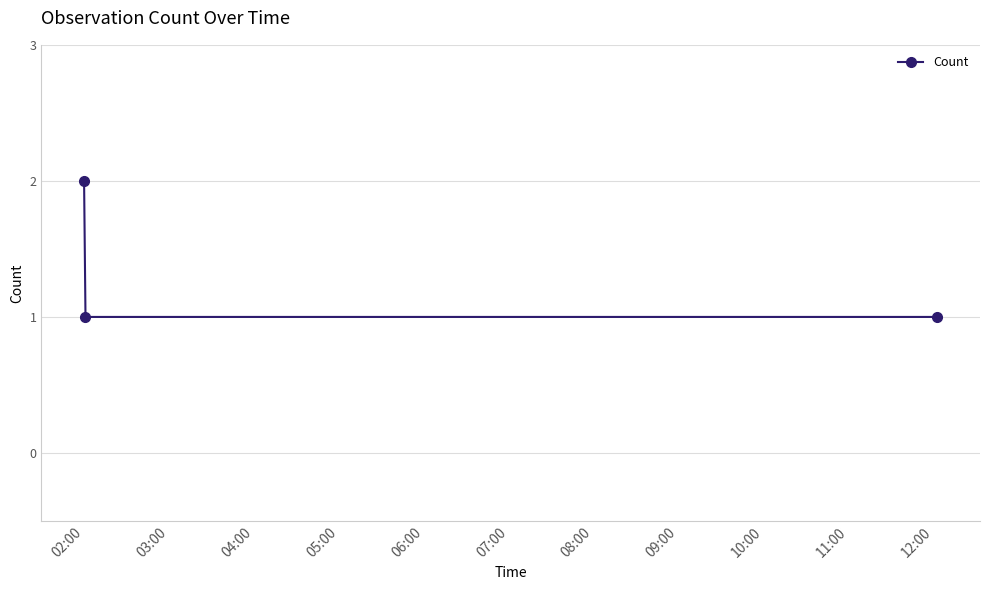

What is the smallest value displayed?

1